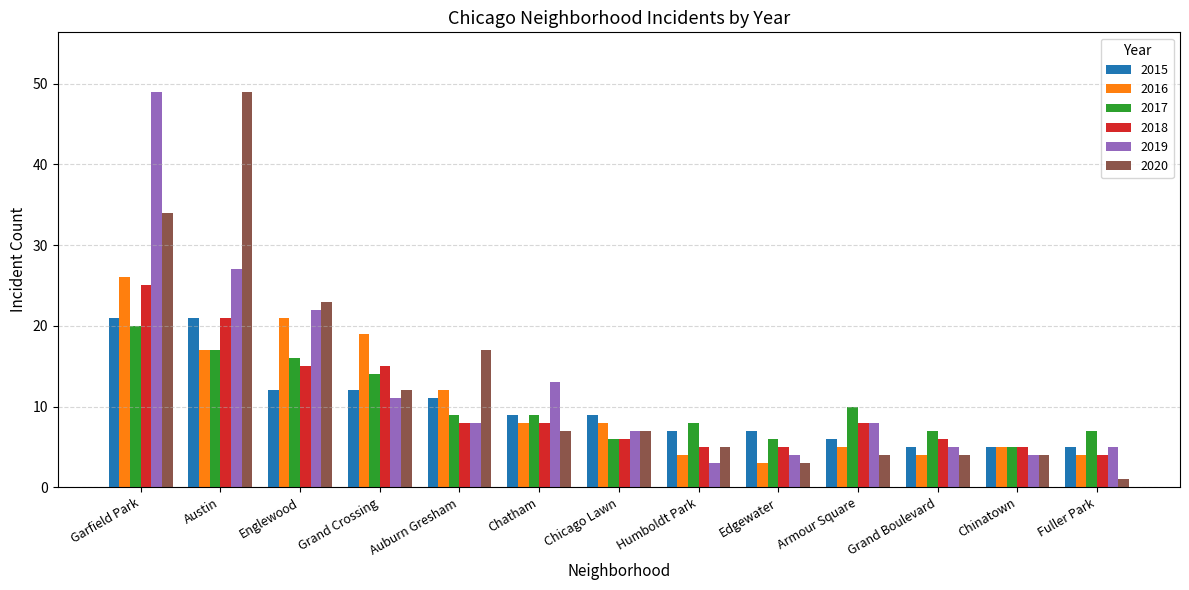

How many data points does each series have?

13